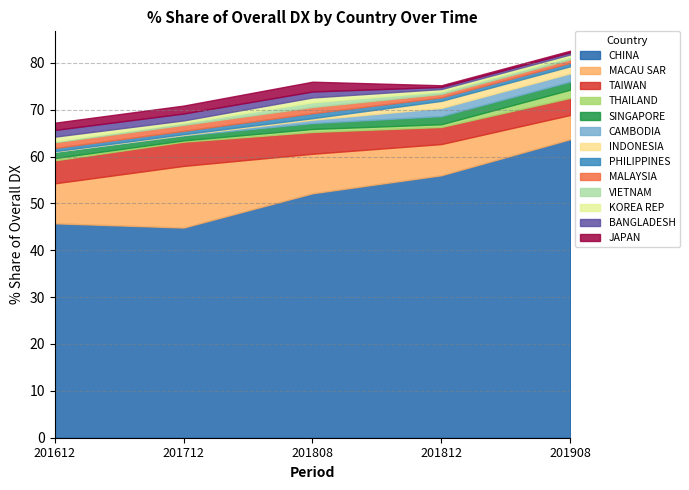

Reading left to right, transcribe all the data shown in this chart.

201612_% Share: 45.8	8.5	4.9	0.5	1.3	0.0	0.1	0.7	1.2	0.2	1.0	1.4	1.5
201712_% Share: 44.8	13.2	5.2	0.3	1.1	0.1	0.2	0.7	1.3	0.4	0.5	1.5	1.7
201808_% Share: 52.2	8.4	4.6	0.6	1.3	0.7	0.3	1.1	1.3	1.0	1.0	1.3	2.1
201812_% Share: 56.0	6.7	3.6	0.6	1.7	1.7	1.5	0.7	0.7	0.5	0.5	0.4	0.4
201908_% Share: 63.7	5.2	3.6	1.8	1.7	1.7	1.5	0.7	0.7	0.5	0.5	0.4	0.4